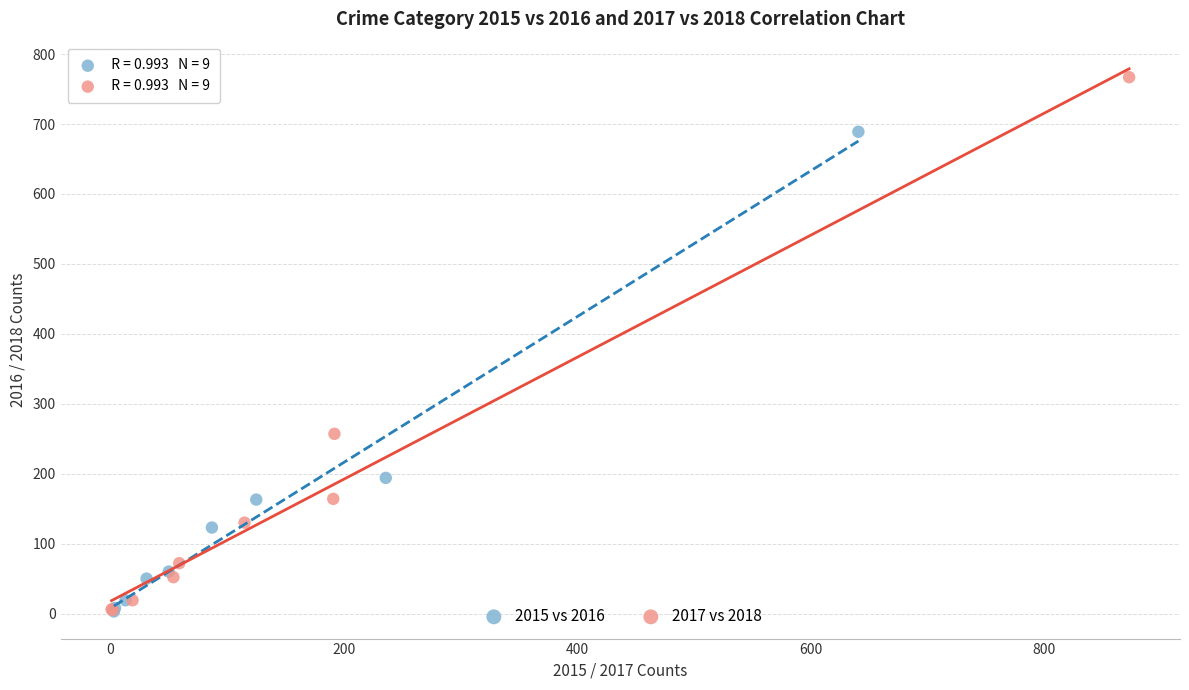

Which series has the largest Y range (max minus min)?

2017 vs 2018